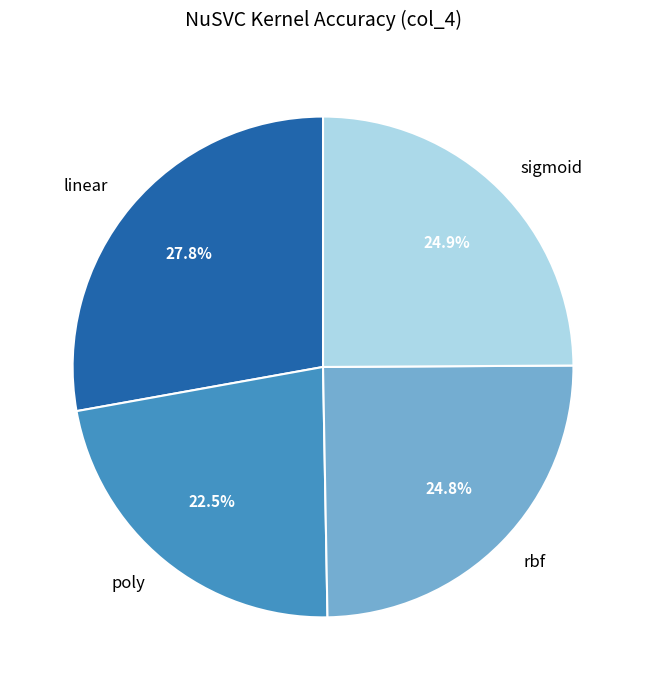

True or false: rbf accounts for 31% of the total.

False